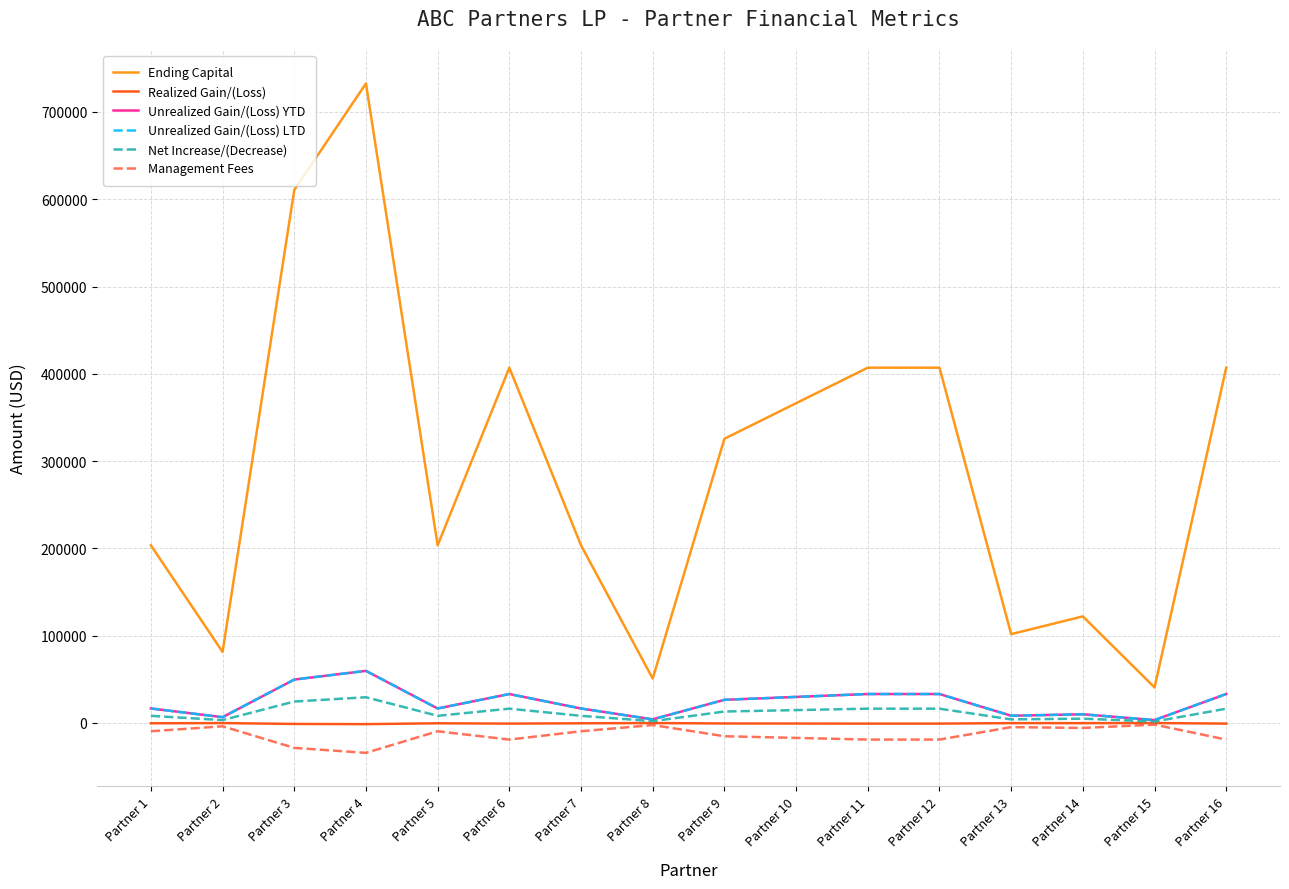

The Ending Capital series shows 427215.0 at Partner 9. True or false?

False